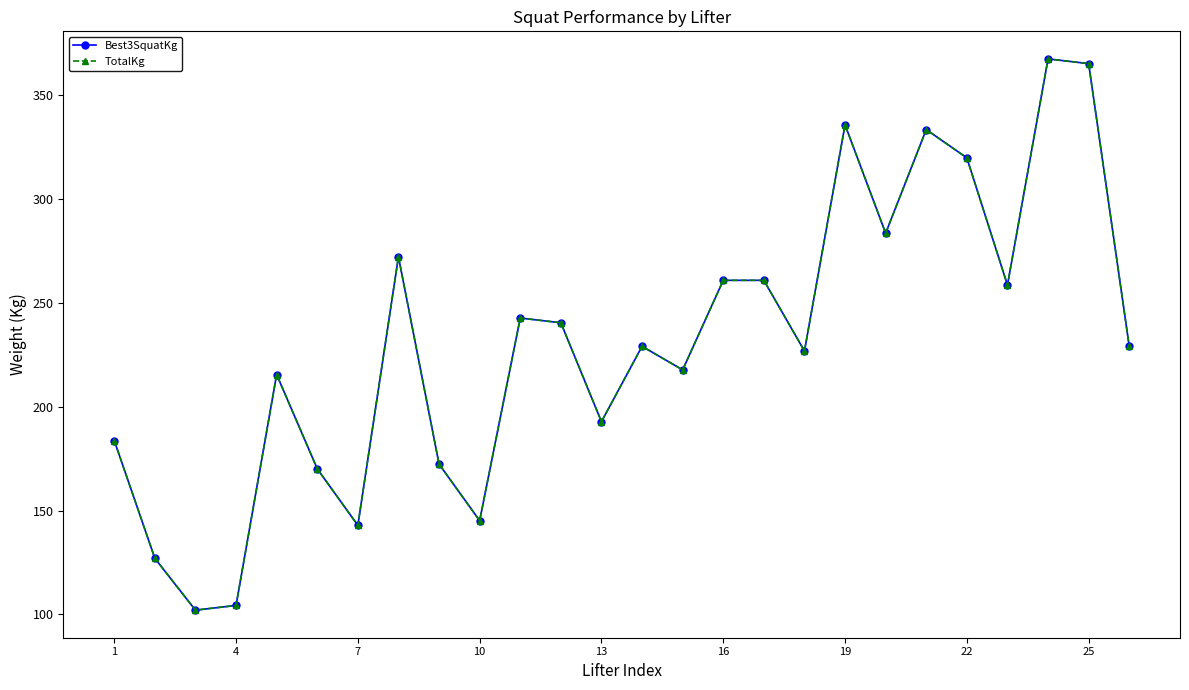

Does the chart have visible grid lines?

No